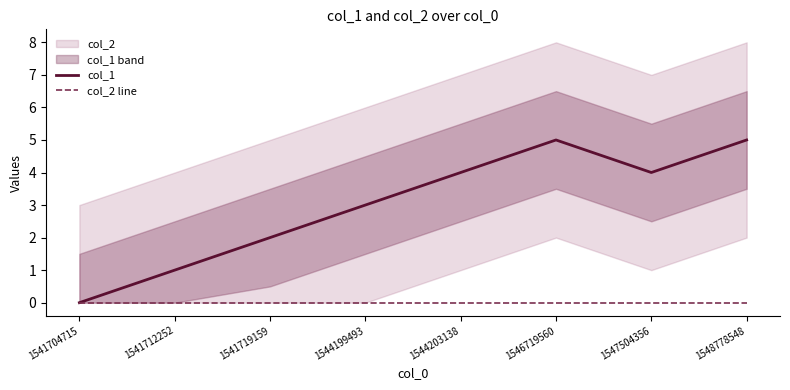

Reading left to right, what are all the values shown in this chart?

col_1: 0	1	2	3	4	5	4	5
col_2 line: 0	0	0	0	0	0	0	0